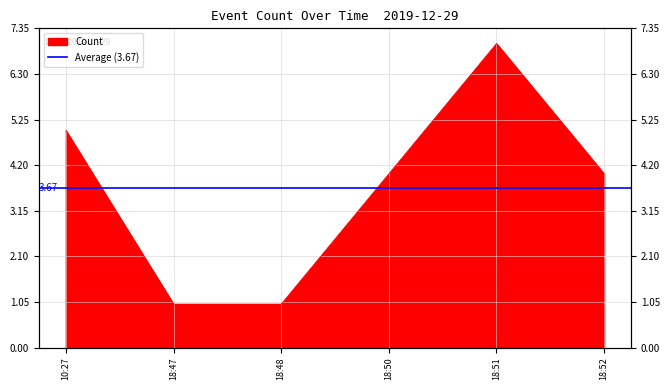

What position from the left is 18:47?

2